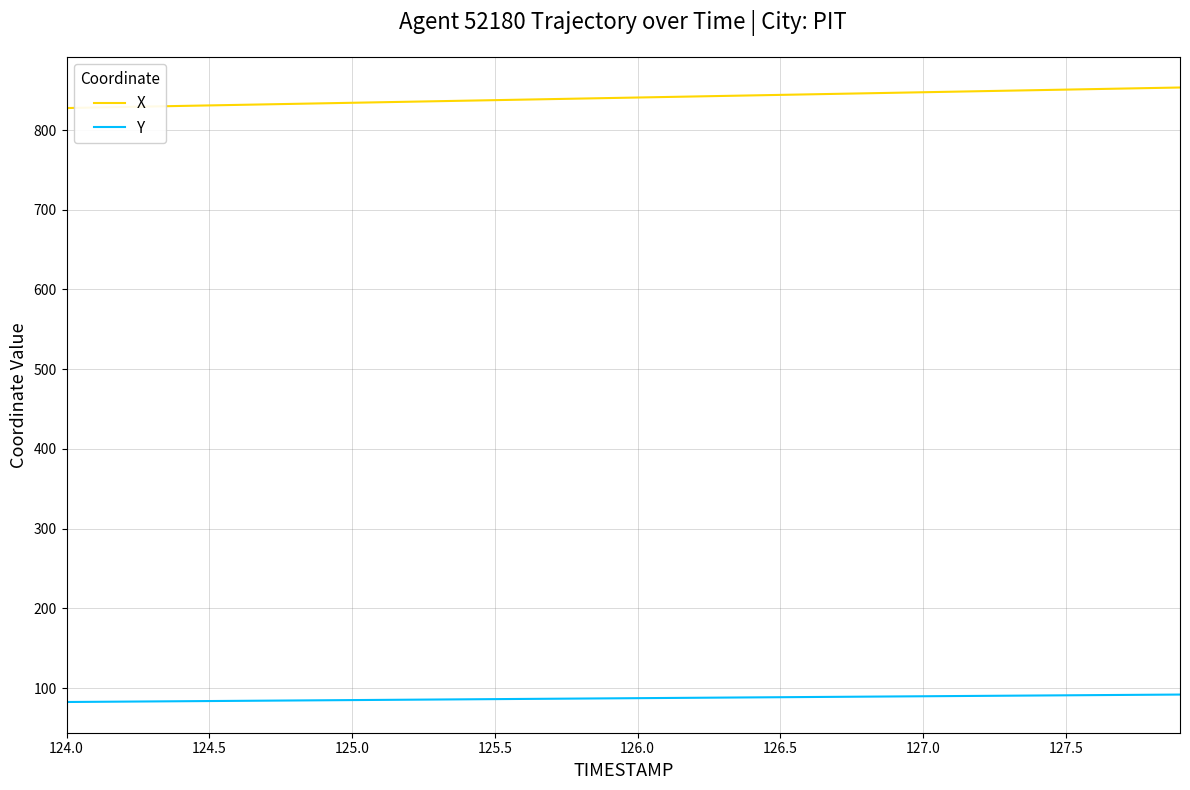

Does the chart display data point markers on the line(s)?

No